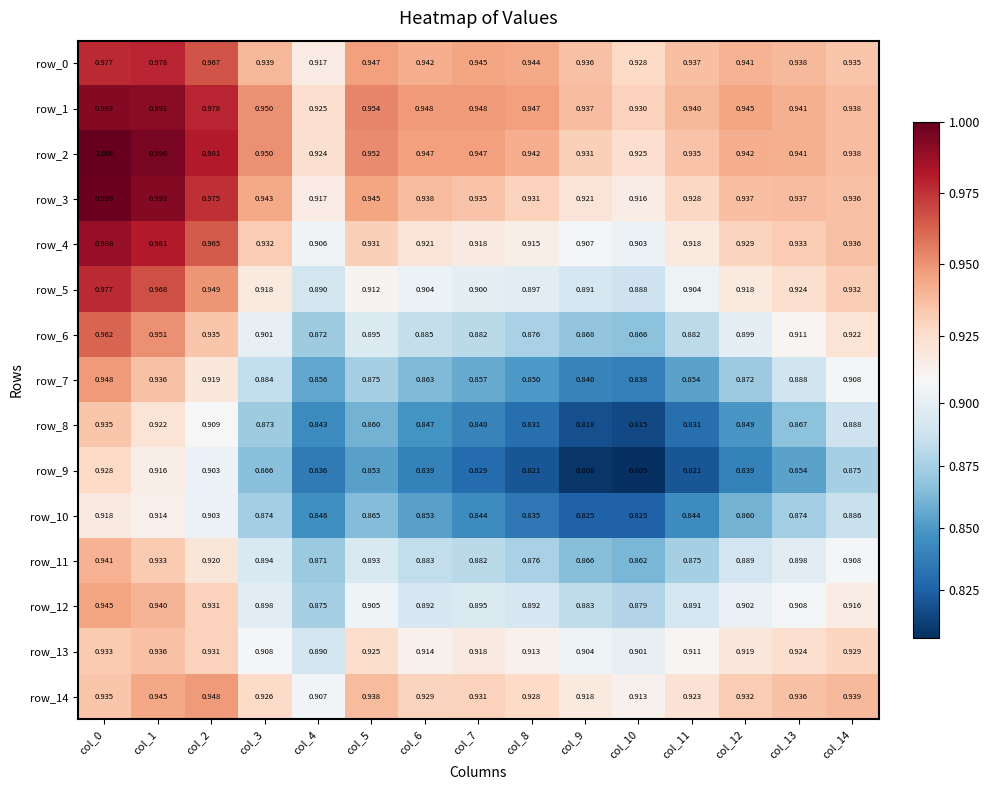

What is the lowest value of the row_12 series?

0.9